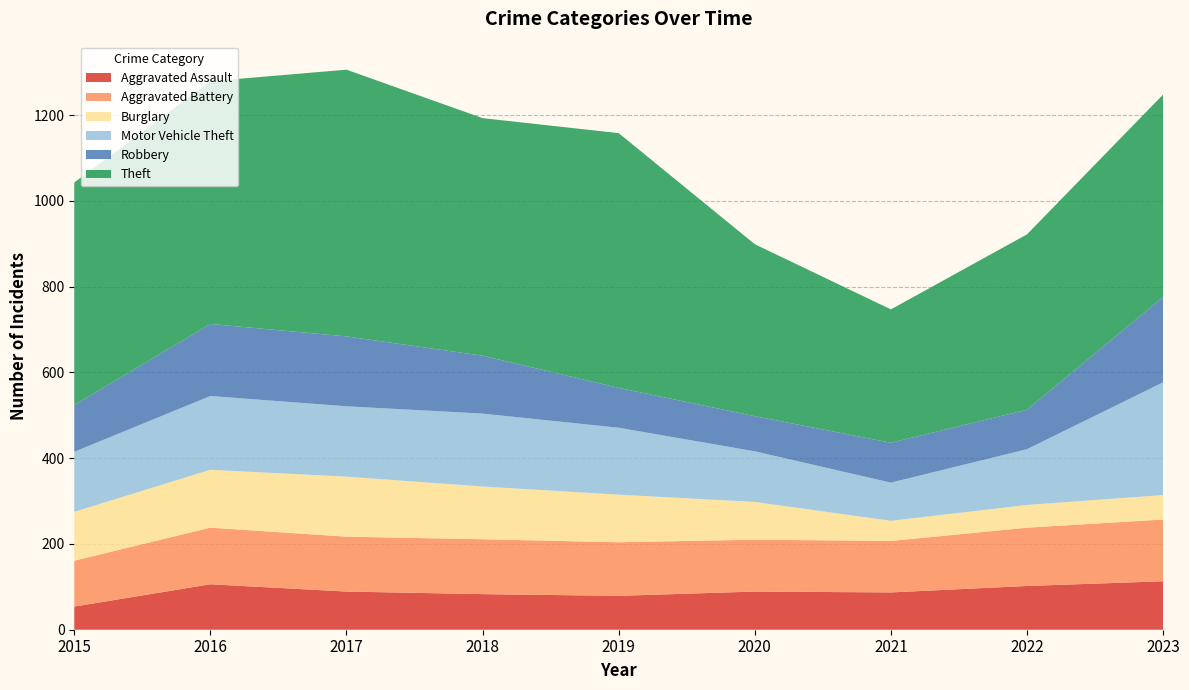

Reading right to left, extract all data points from this chart.

Aggravated Assault: 113	102	87	89	79	83	89	106	54
Aggravated Battery: 144	136	120	121	125	128	128	132	107
Burglary: 57	53	47	88	111	123	140	135	114
Motor Vehicle Theft: 263	130	89	118	156	170	164	172	140
Robbery: 199	92	93	82	93	135	163	168	109
Theft: 472	409	311	401	594	554	622	566	519